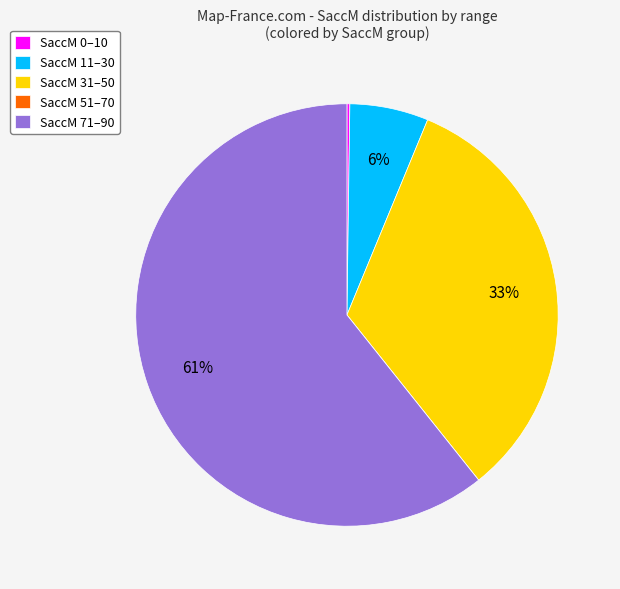

To the nearest percent, what percentage of the pie is SaccM 71–90?

61%